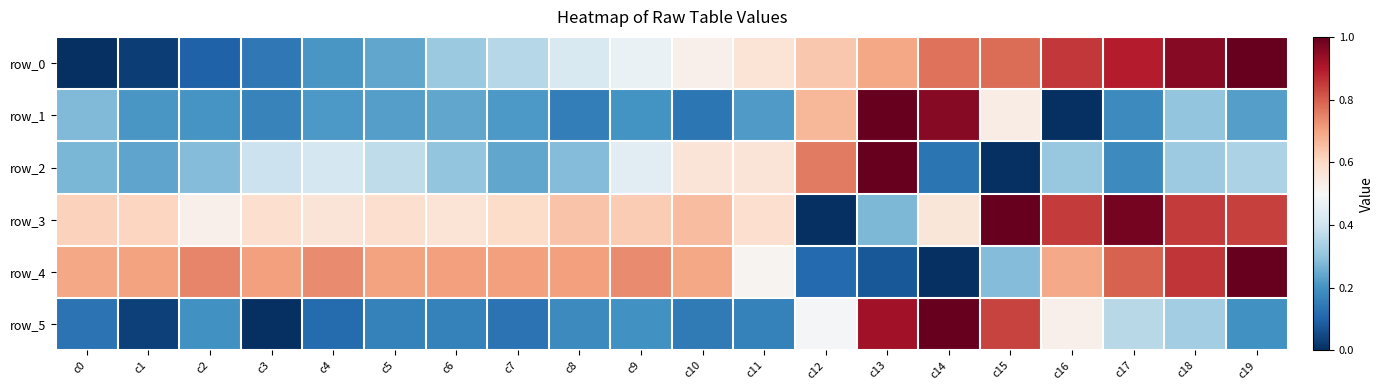

How many positive values does the row_2 series have?

19